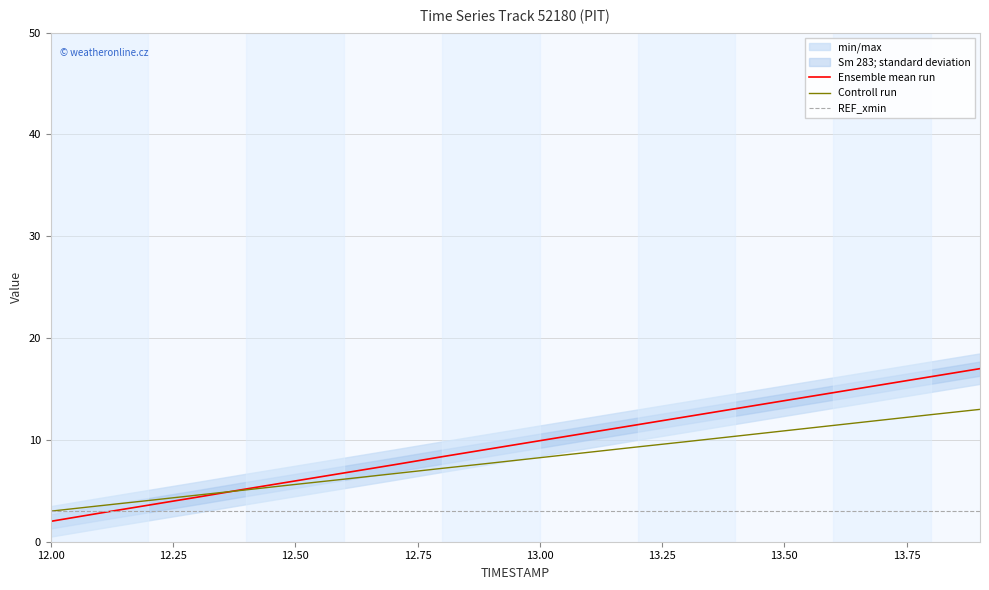

What is the minimum value shown in the chart?

2.0